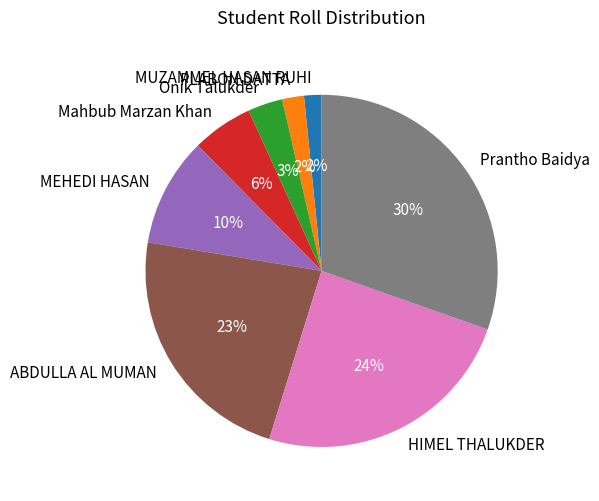

True or false: MUZAMMEL HASAN RUHI accounts for 17% of the total.

False